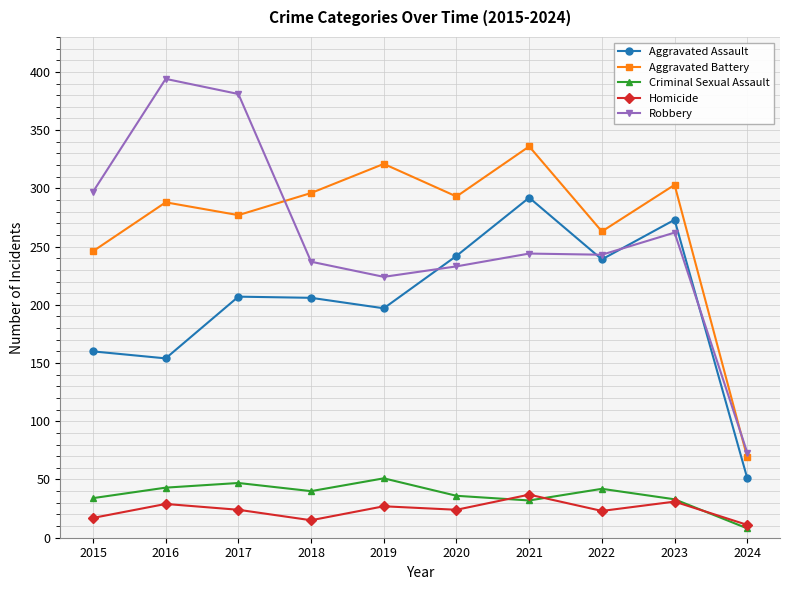

Where is Robbery nearest to the value 233?

2020